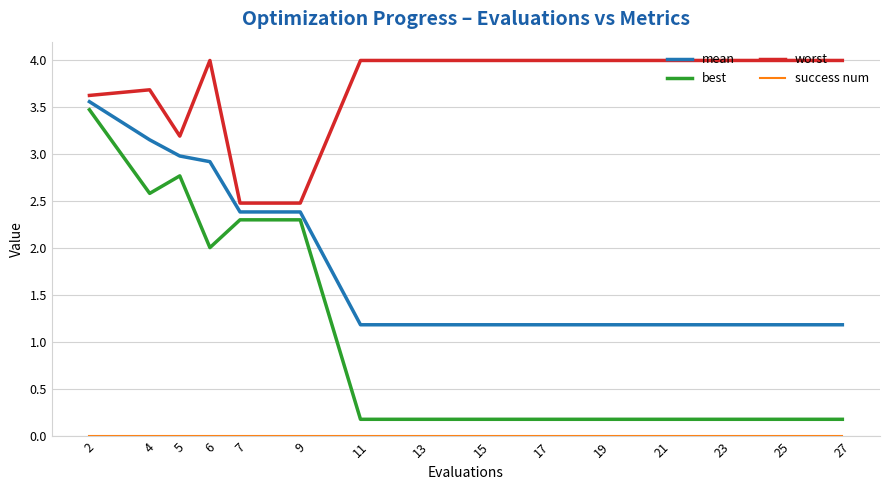

Is this an area chart (filled region under the line)?

No